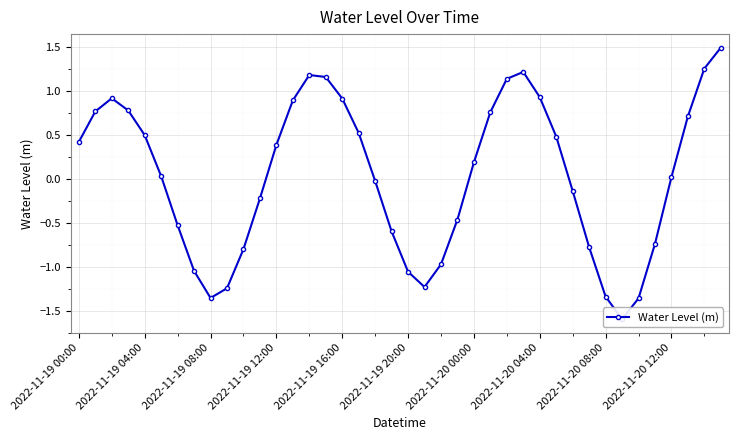

What is the sum of the values at 10 and 16?

0.1